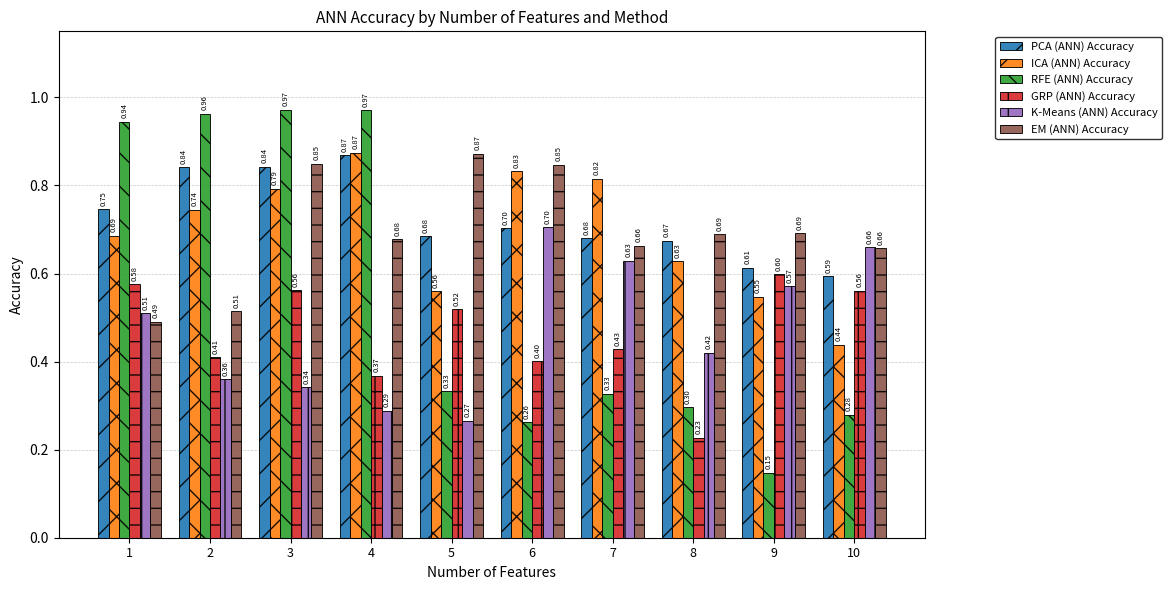

What is the total value across all series at 8?

2.9